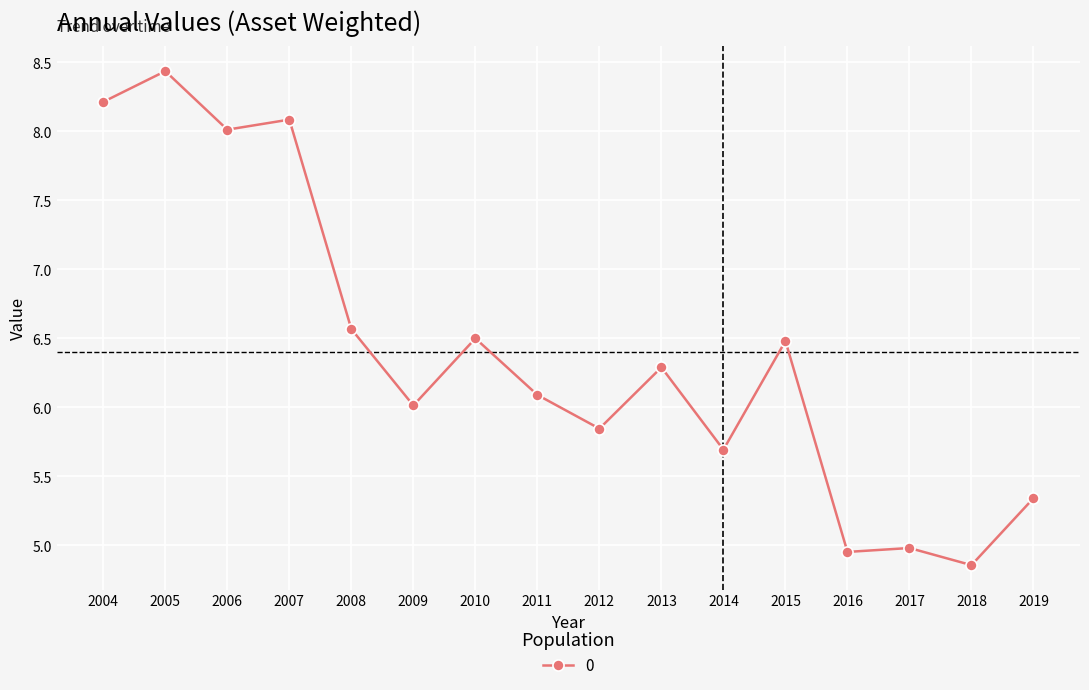

True or false: there are more than 2 points higher than both neighbors.

True